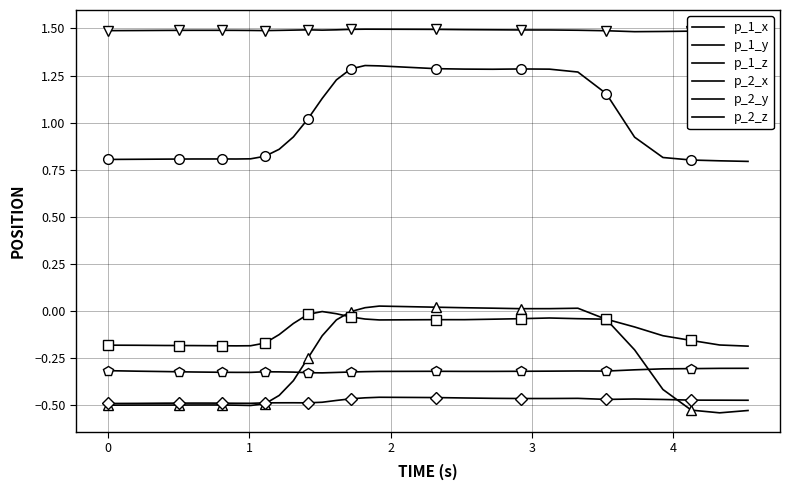

Rank the series by their maximum value, from lowest to highest.

p_2_x, p_2_z, p_1_z, p_1_x, p_1_y, p_2_y